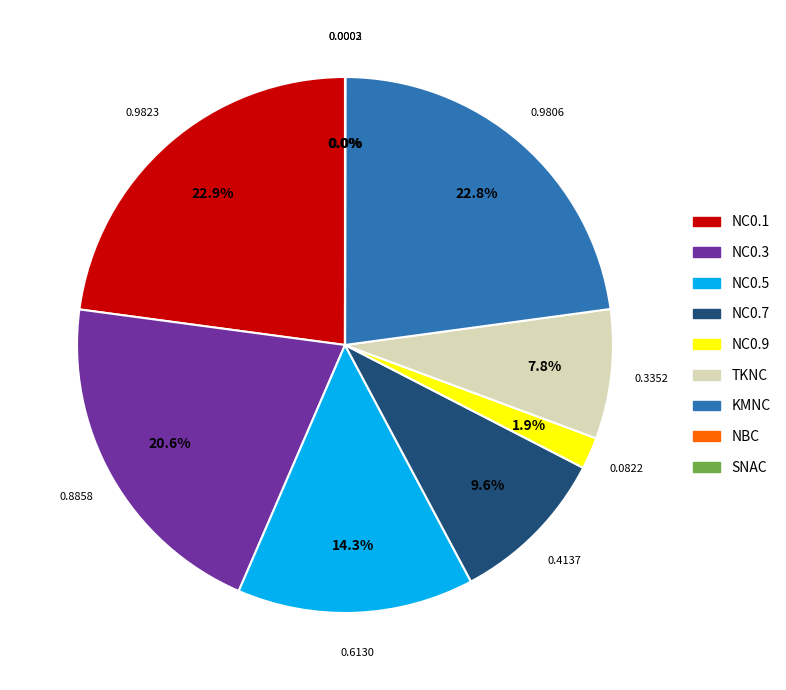

Do KMNC and TKNC together represent more than half of the pie?

No